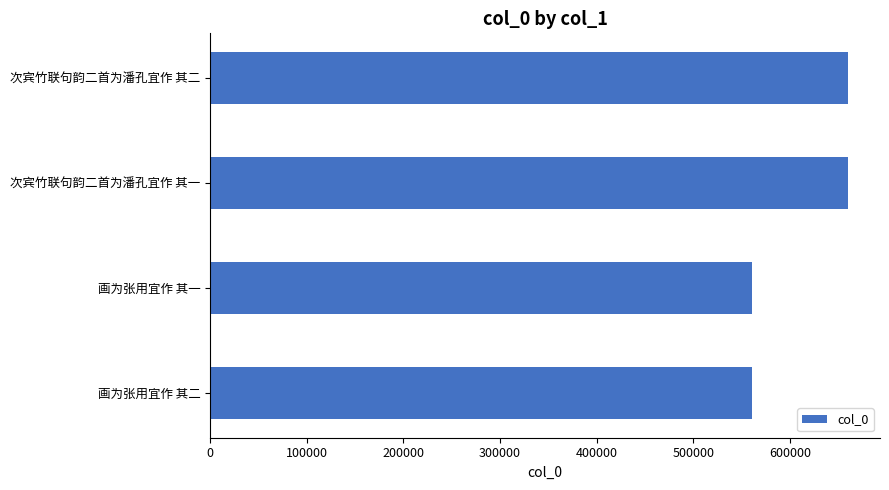

Where is the data nearest to the value 610349?

画为张用宜作 其二